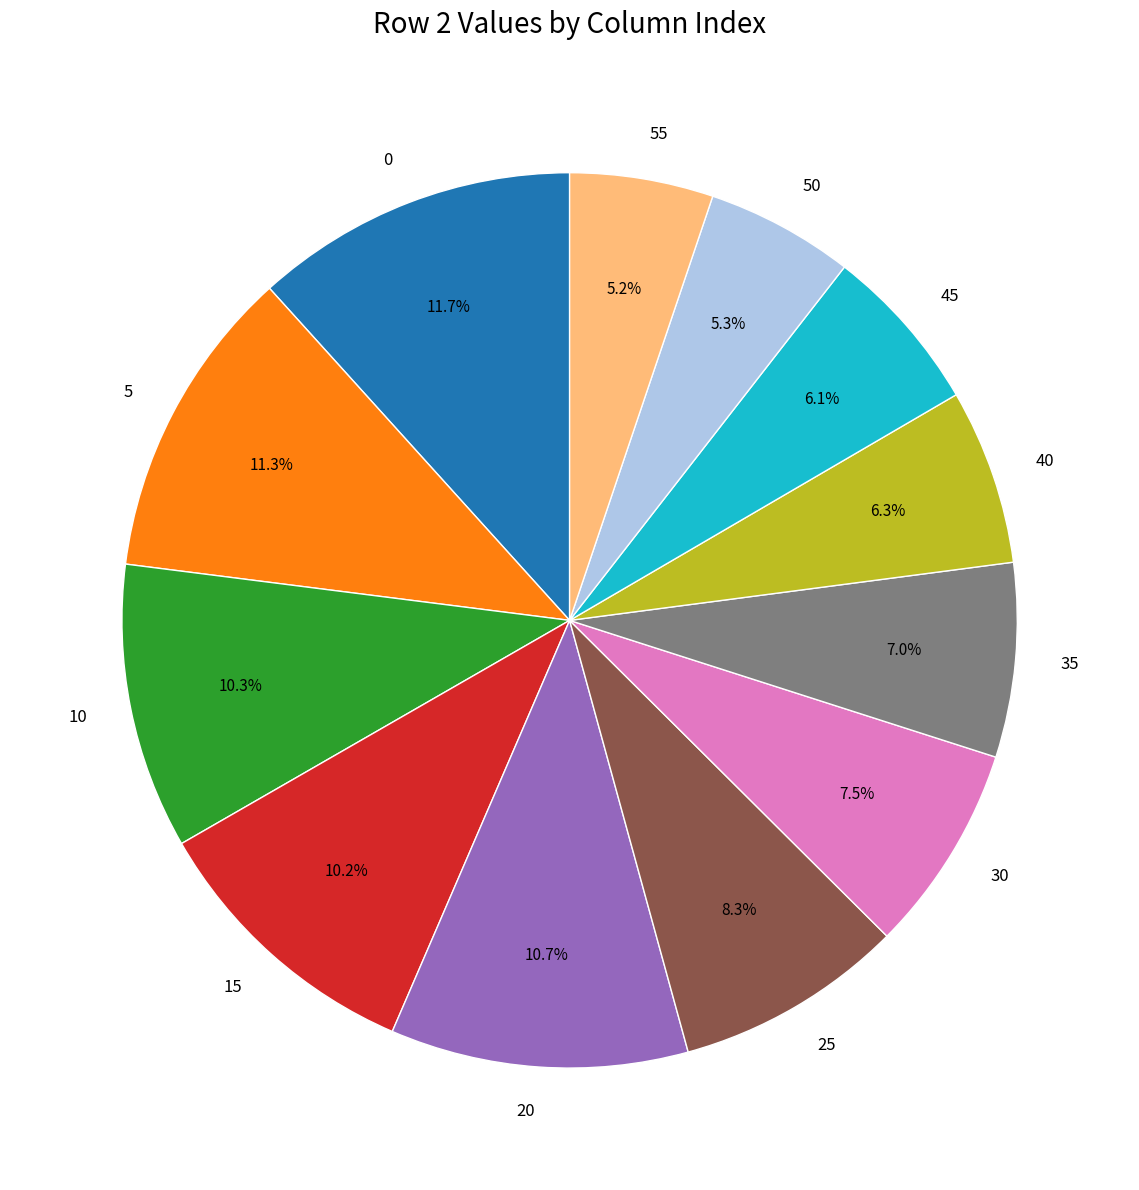

What percentage do 35 and 5 together represent?

18.3%